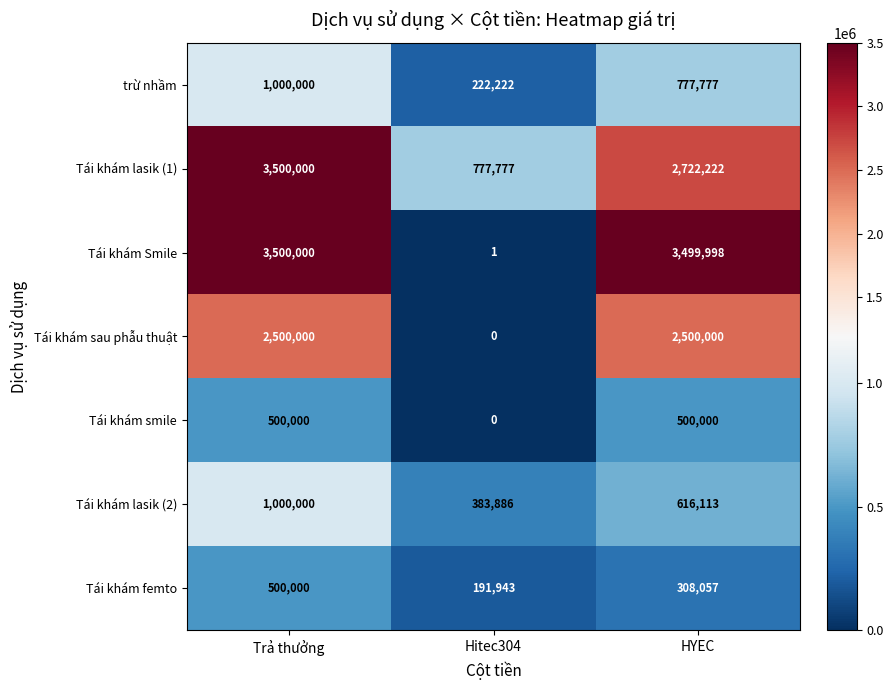

Count the Tái khám smile values in the range 0 to 500000.

3